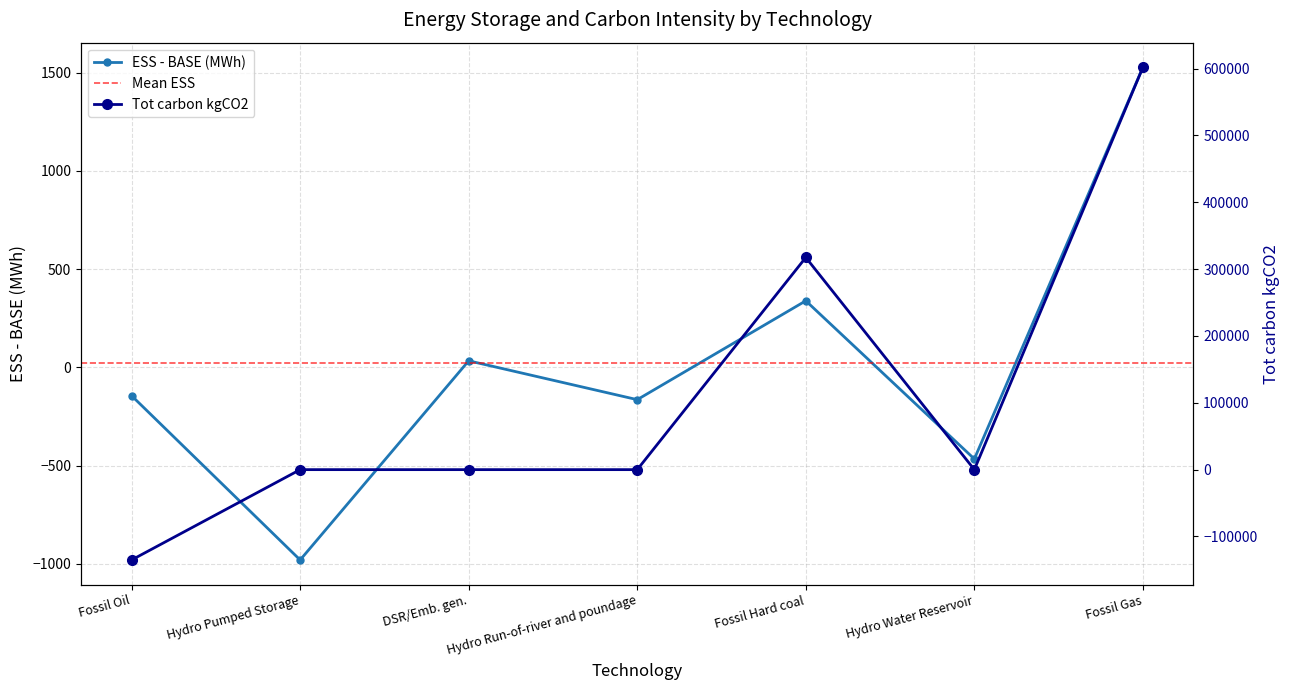

Where do Tot carbon kgCO2 and ESS - BASE (MWh) first cross each other?

Fossil Oil and Hydro Pumped Storage